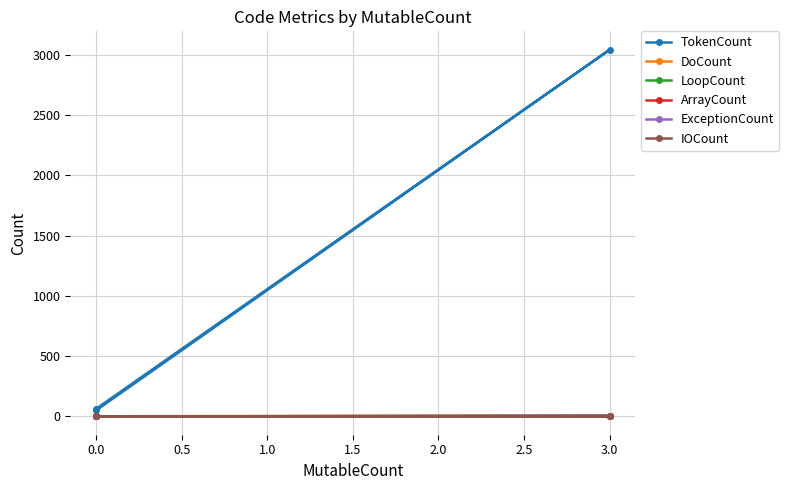

True or false: ArrayCount has a value of -1 at 0.0.

False